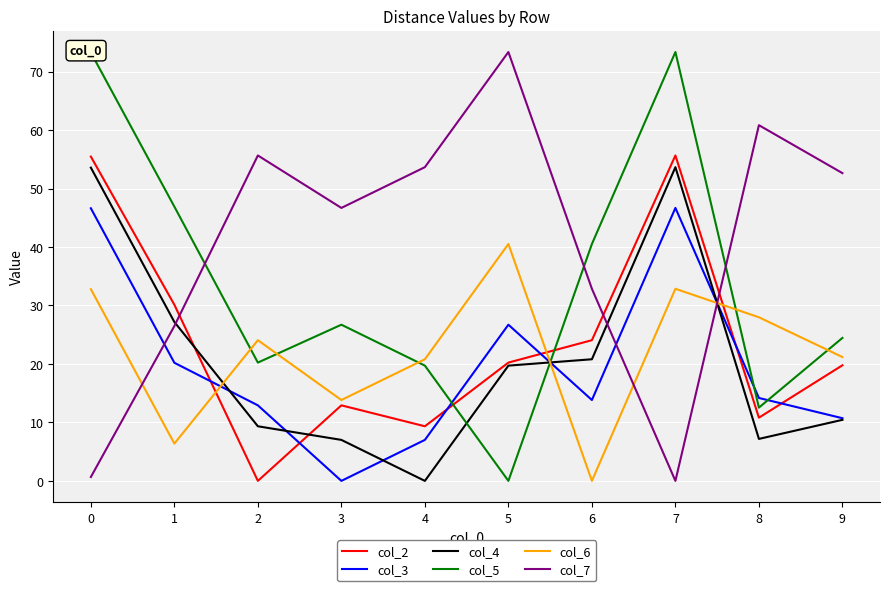

True or false: col_3 and col_6 cross at least once.

True